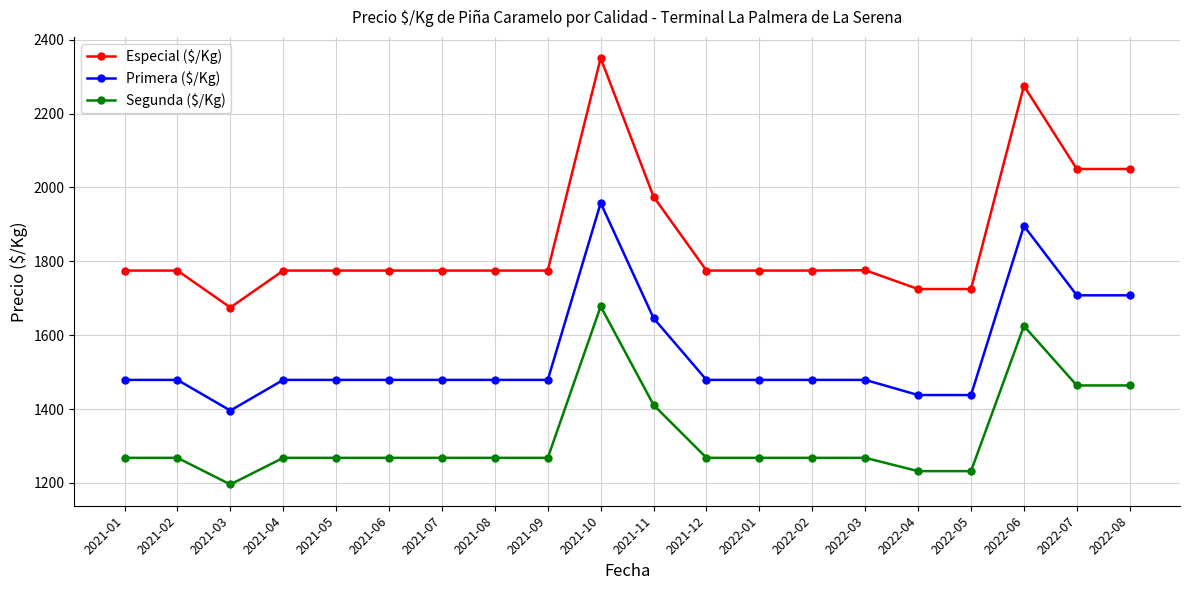

What position from the left is 2021-02?

2